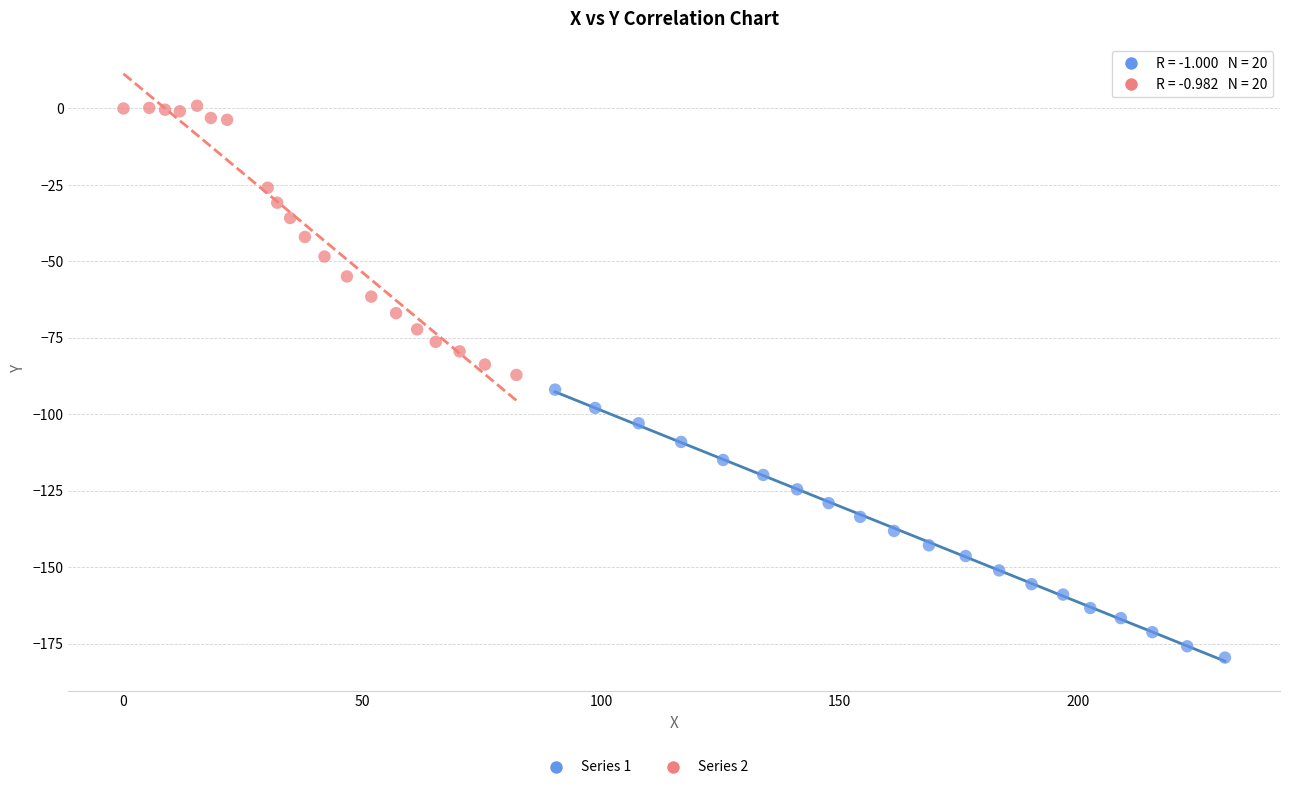

Which series reaches the minimum Y coordinate?

Series 1